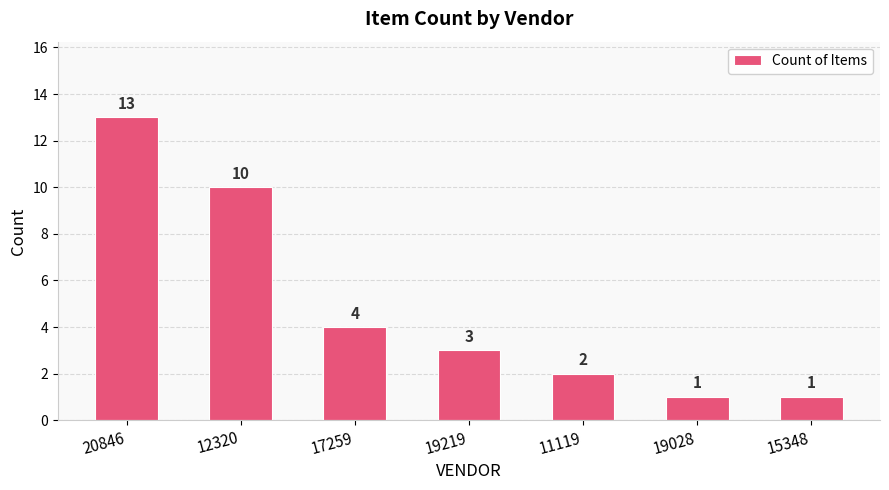

What is the change in value from 20846 to 19028?

-12